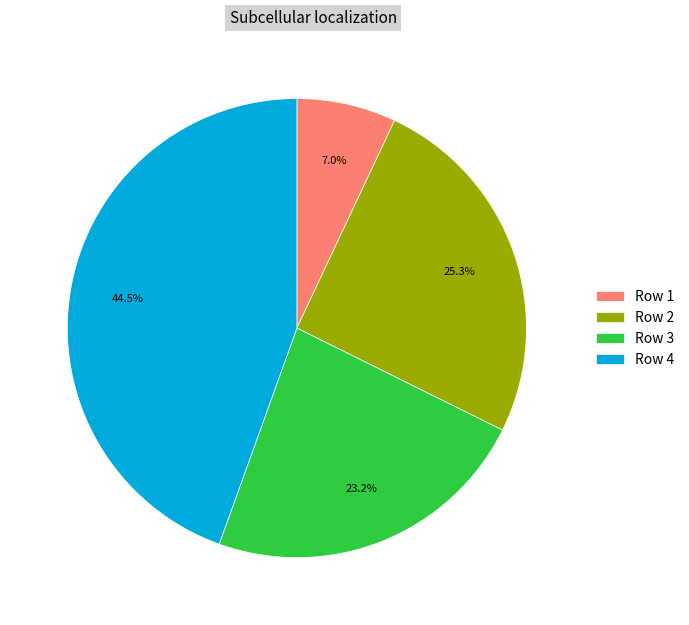

What portion of the pie excludes Row 4?

55.5%